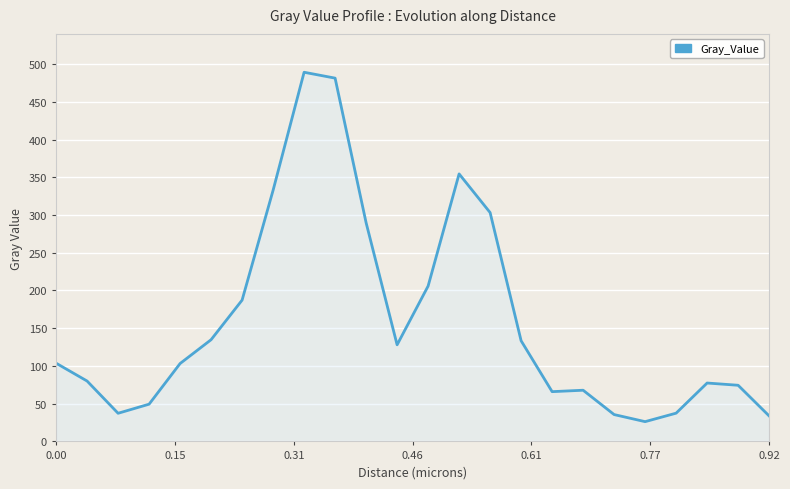

What is the smallest value displayed?

26.2